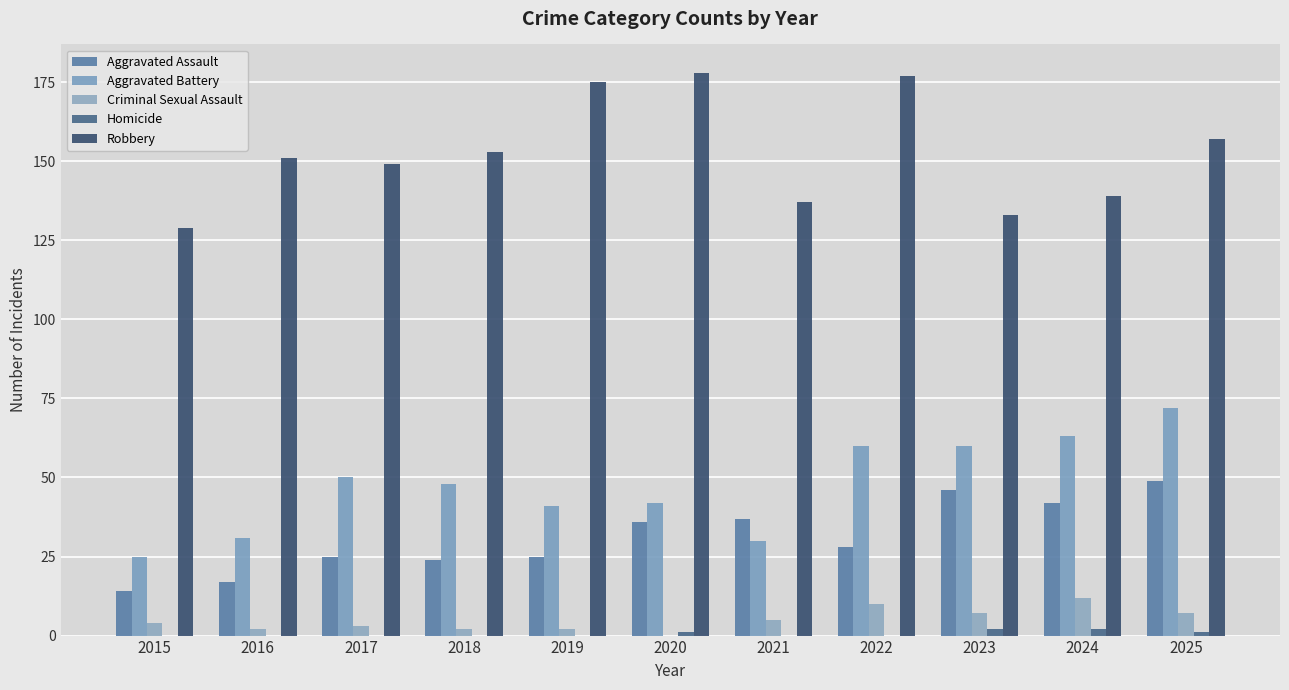

What is the approximate value of Criminal Sexual Assault at 2024, to the nearest 10?

10